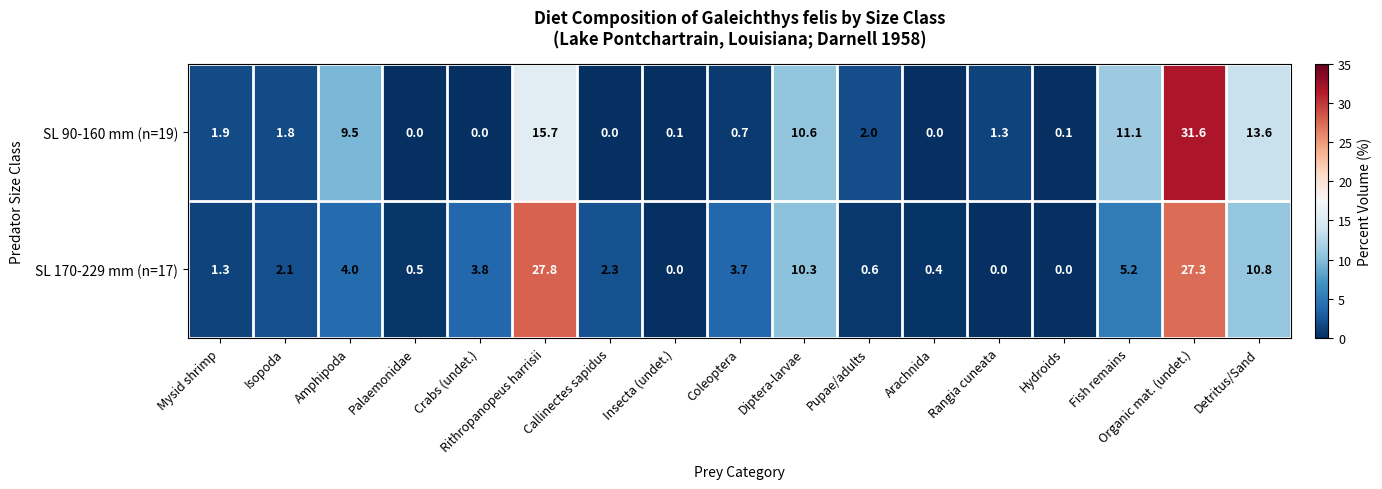

At how many categories does at least one series exceed 18?

2